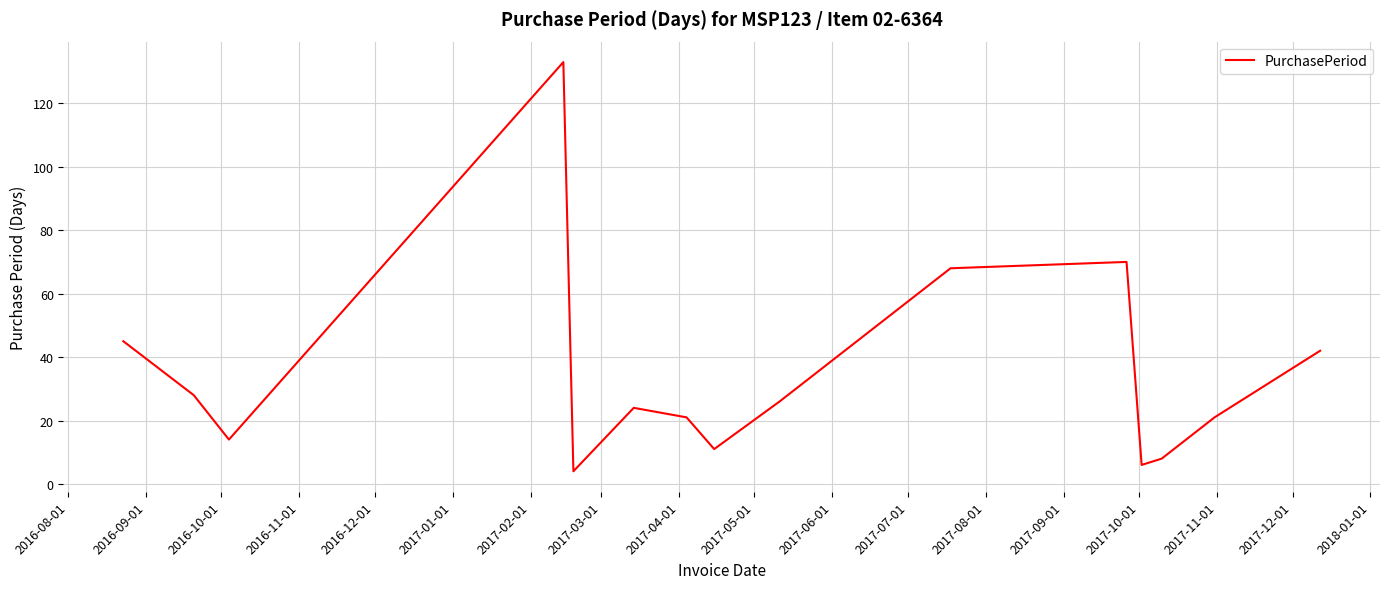

What is the greatest value displayed?

133